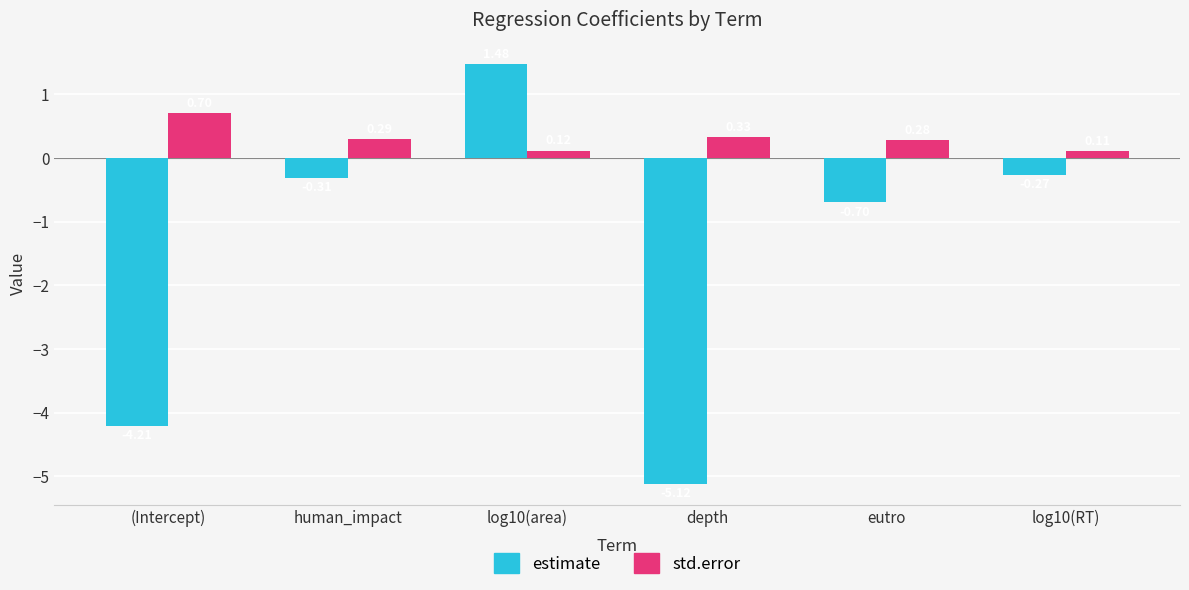

Rank the series by their maximum value, from highest to lowest.

estimate, std.error